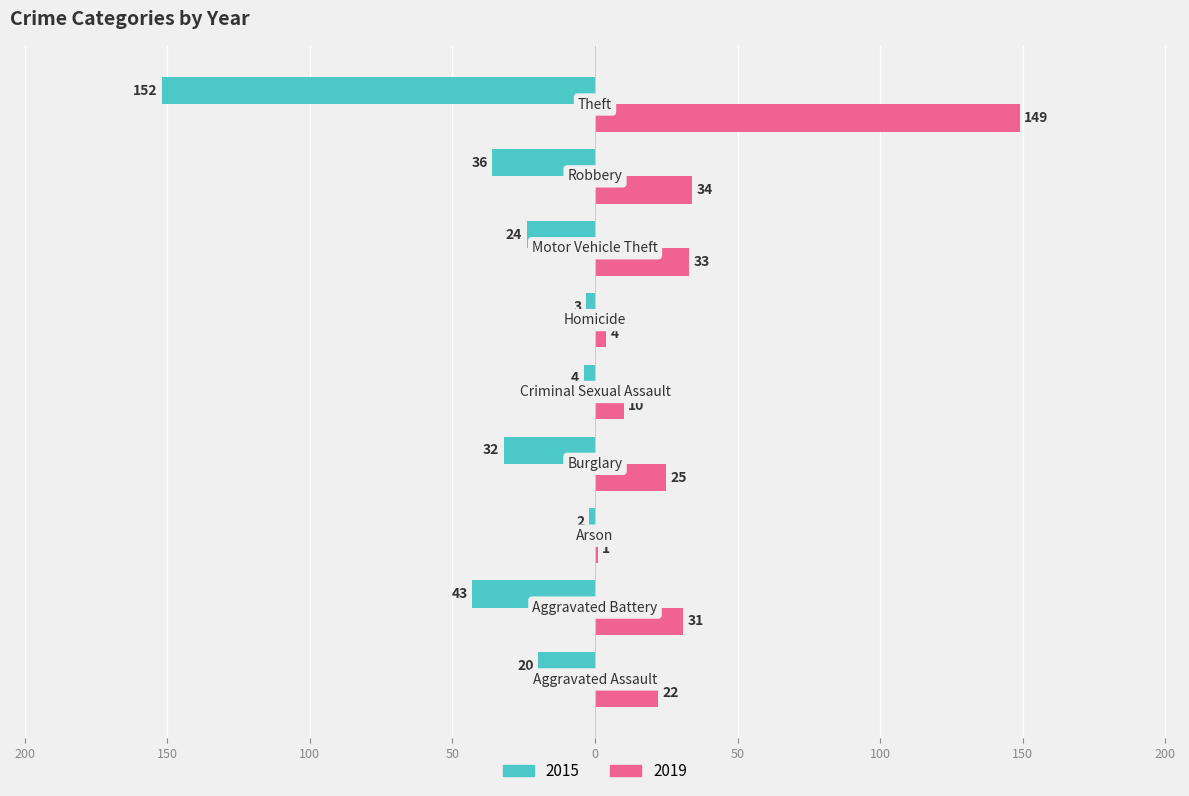

What position from the left is Theft?

9